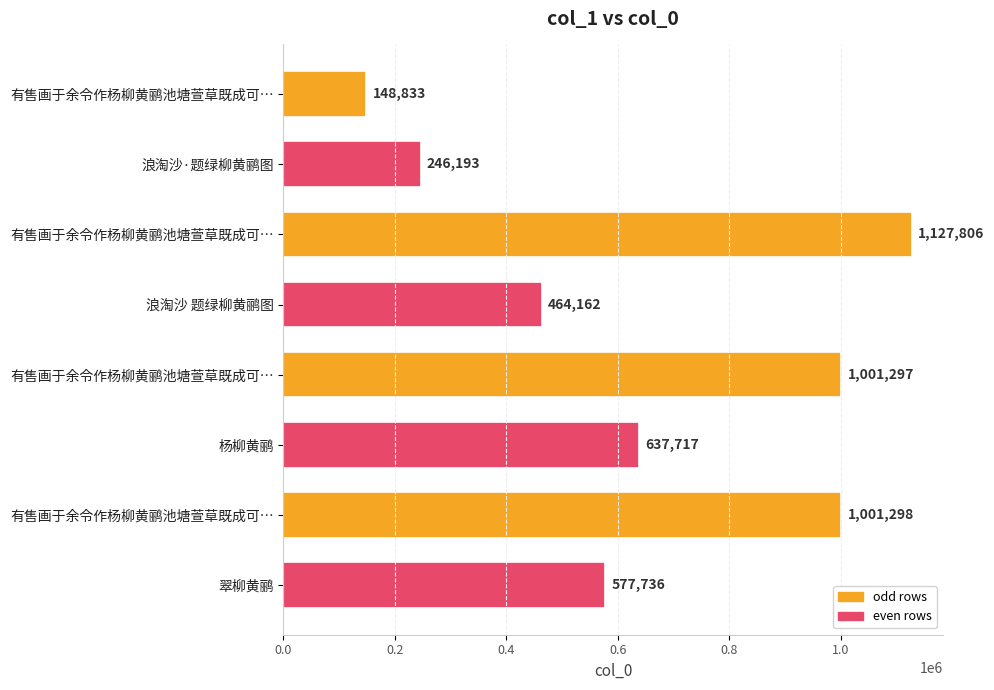

Does the chart contain any negative values?

No